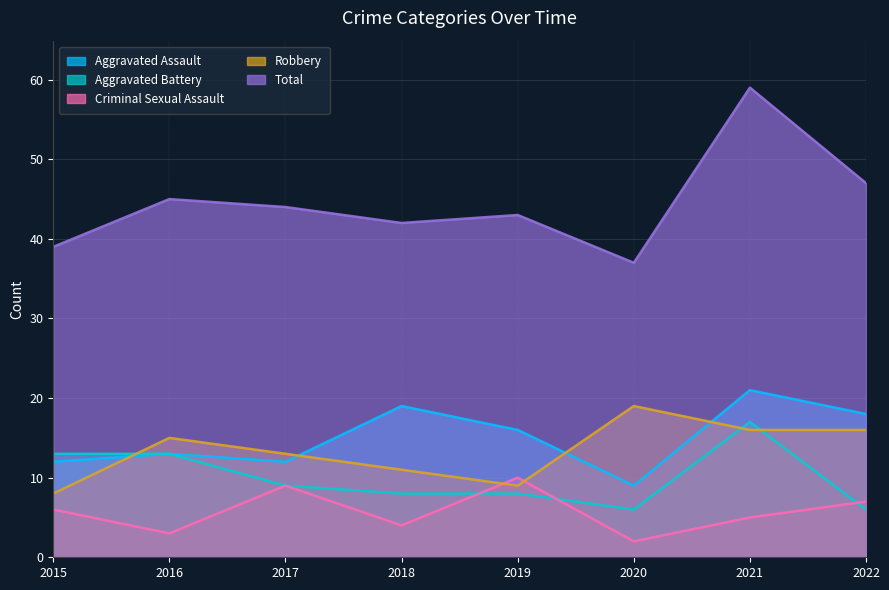

Reading left to right, list all the values displayed in this chart.

Aggravated Assault: 12	13	12	19	16	9	21	18
Aggravated Battery: 13	13	9	8	8	6	17	6
Criminal Sexual Assault: 6	3	9	4	10	2	5	7
Robbery: 8	15	13	11	9	19	16	16
Total: 39	45	44	42	43	37	59	47